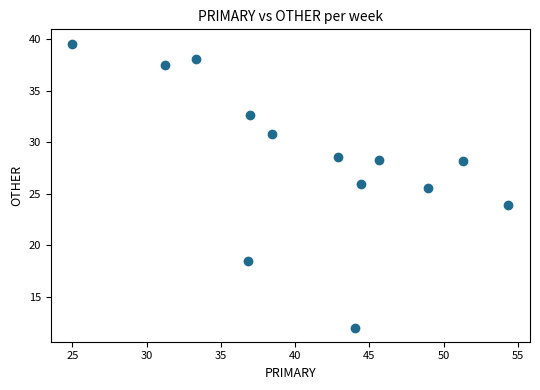

What Y value in the scatter plot is closest to 25?

25.5